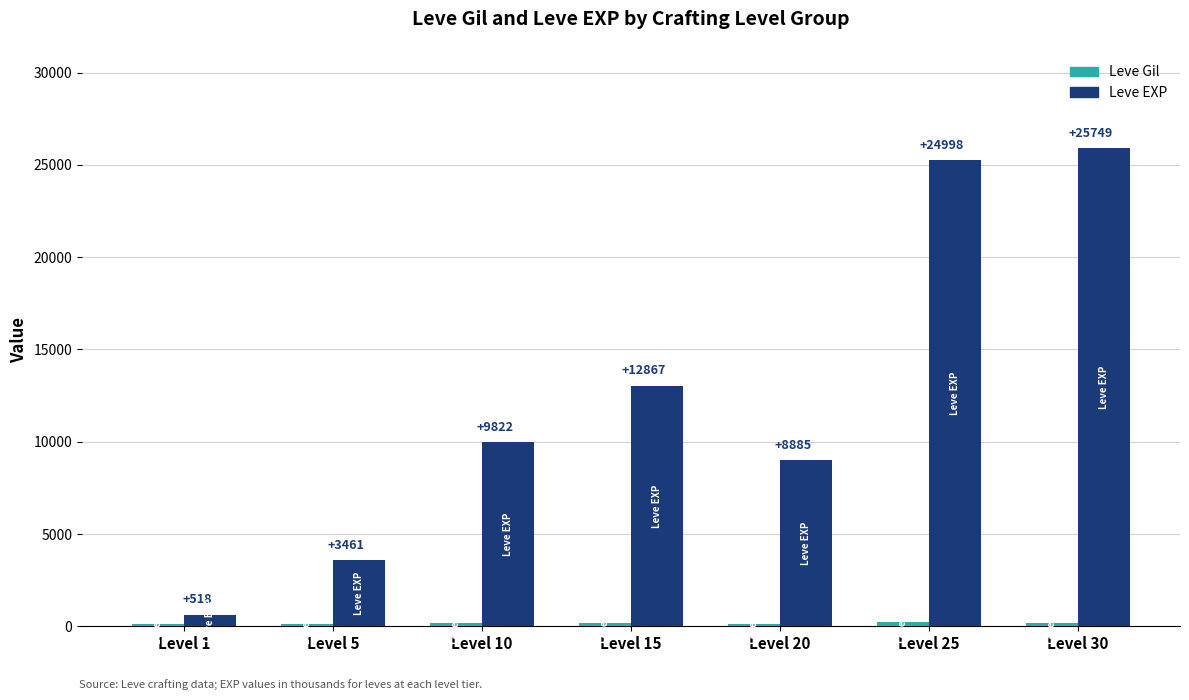

What is the value of the Leve Gil bar at the 3rd from the left?

168